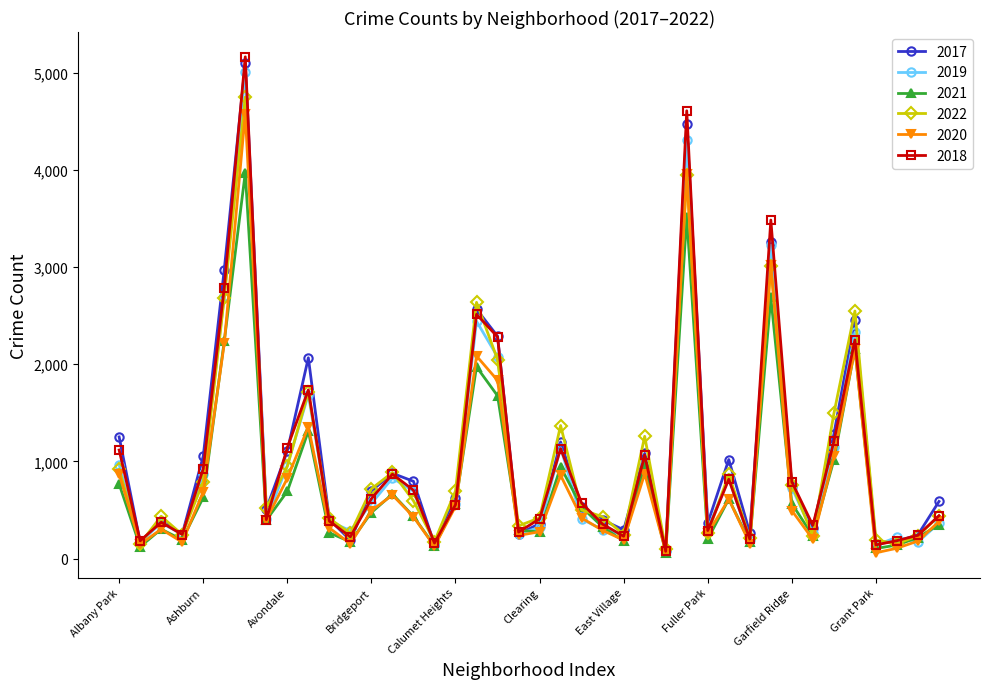

What is the greatest value displayed?

5162